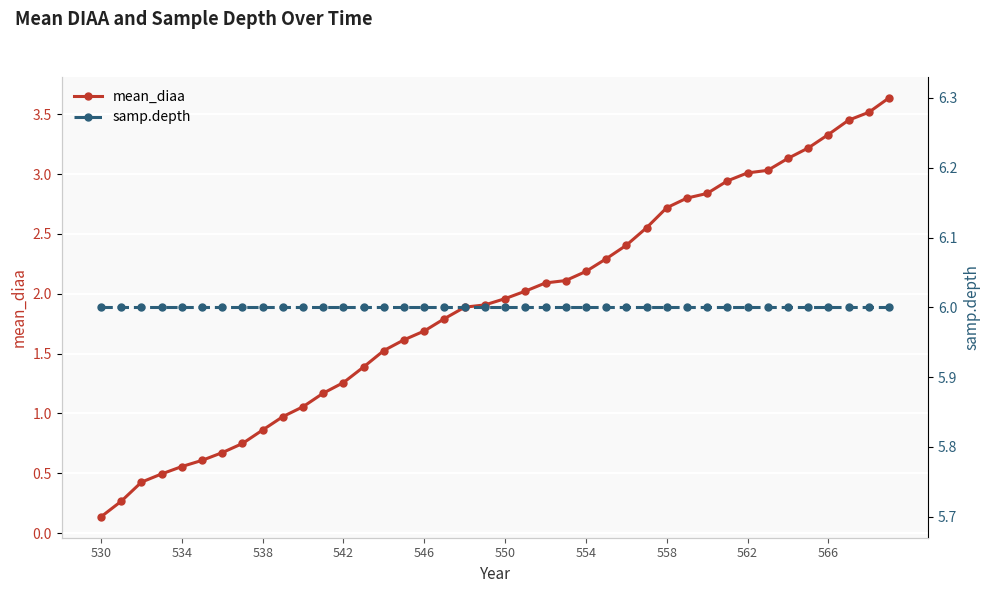

True or false: mean_diaa has more than 0 interior local peaks.

False